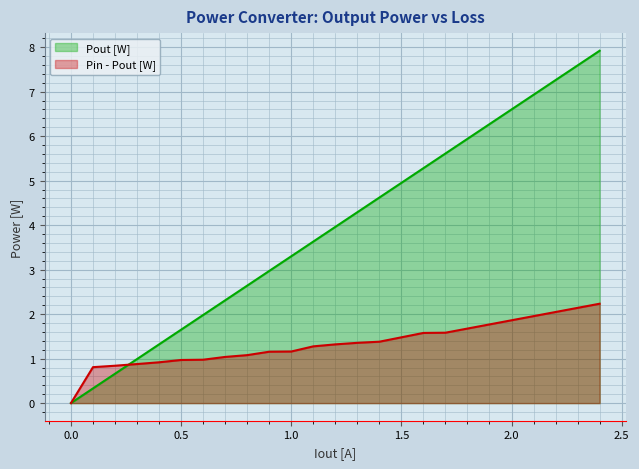

Between which two adjacent categories do Pin - Pout [W] and Pout [W] first intersect?

0.2 and 0.3